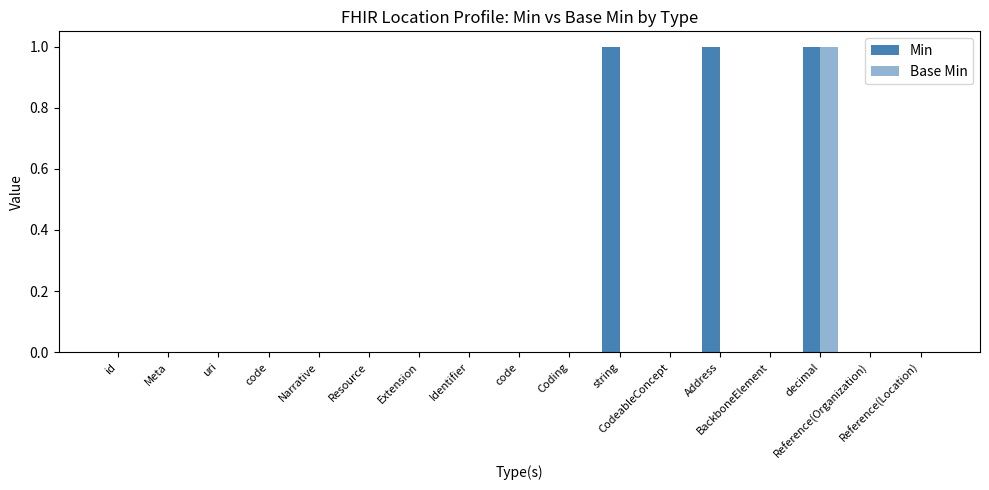

Is it true that Min equals 0 at id?

True